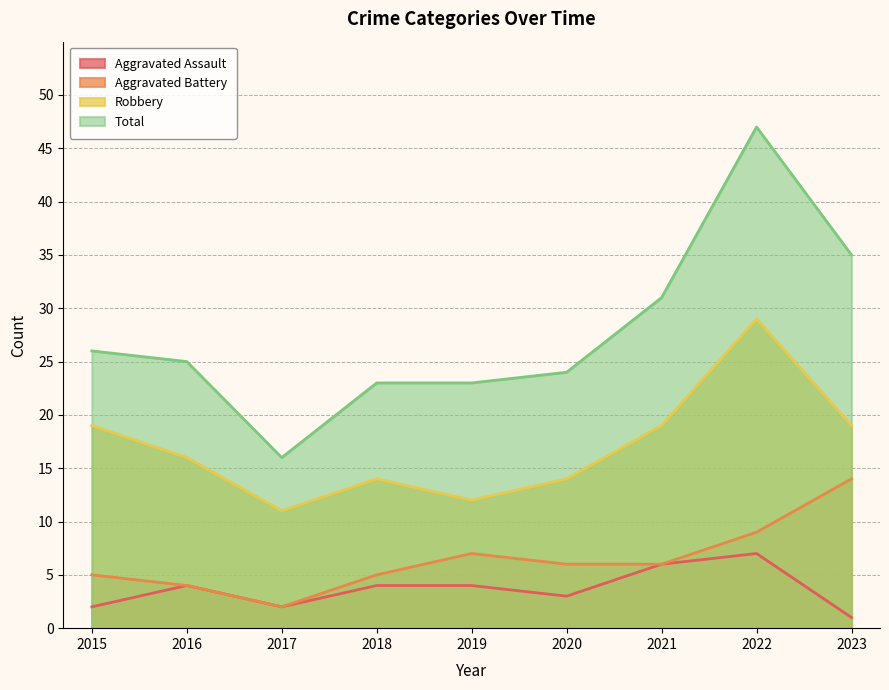

True or false: Aggravated Battery has more than 2 interior local peaks.

False